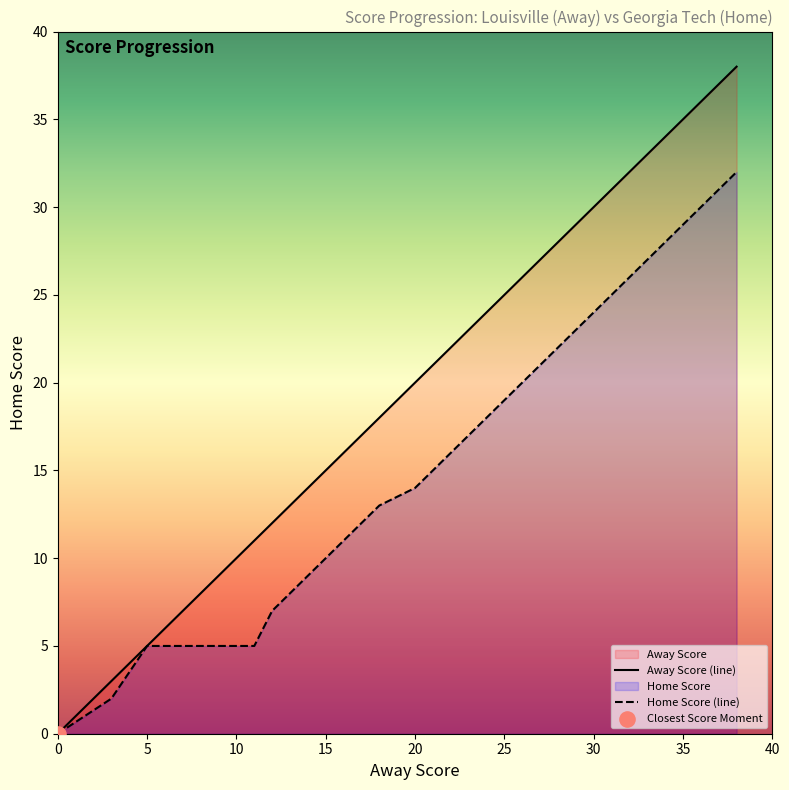

Is the value of Away Score at 5 greater than the value of Home Score at 20?

No